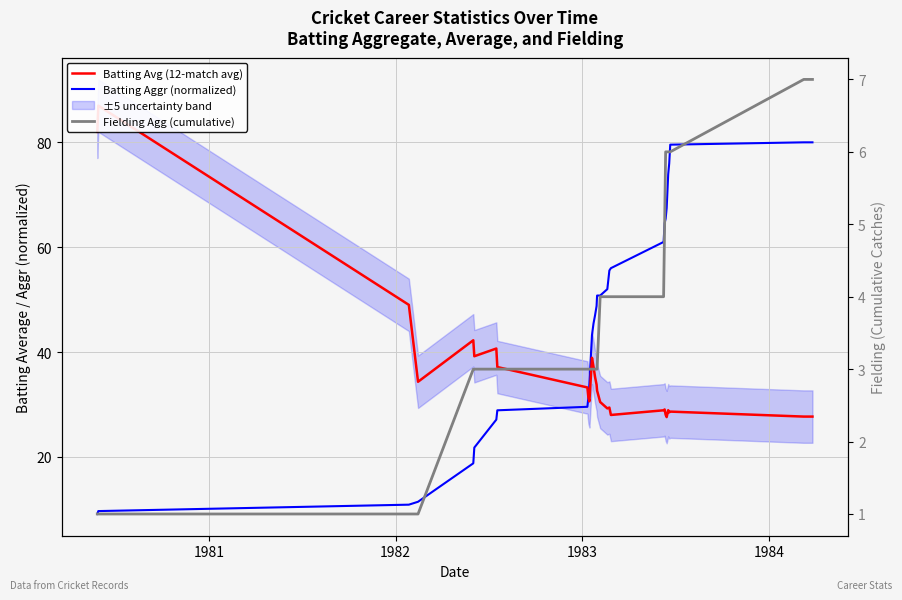

True or false: Batting Aggr (normalized) has more than 2 points higher than both neighbors.

False